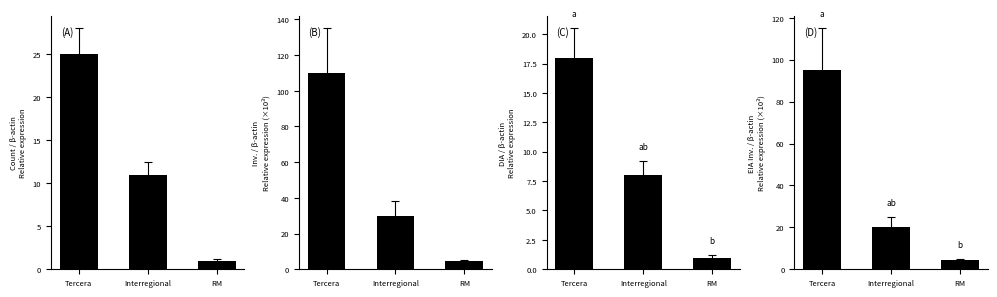

What is the difference between the second highest and minimum values in the (D) series?

15.5